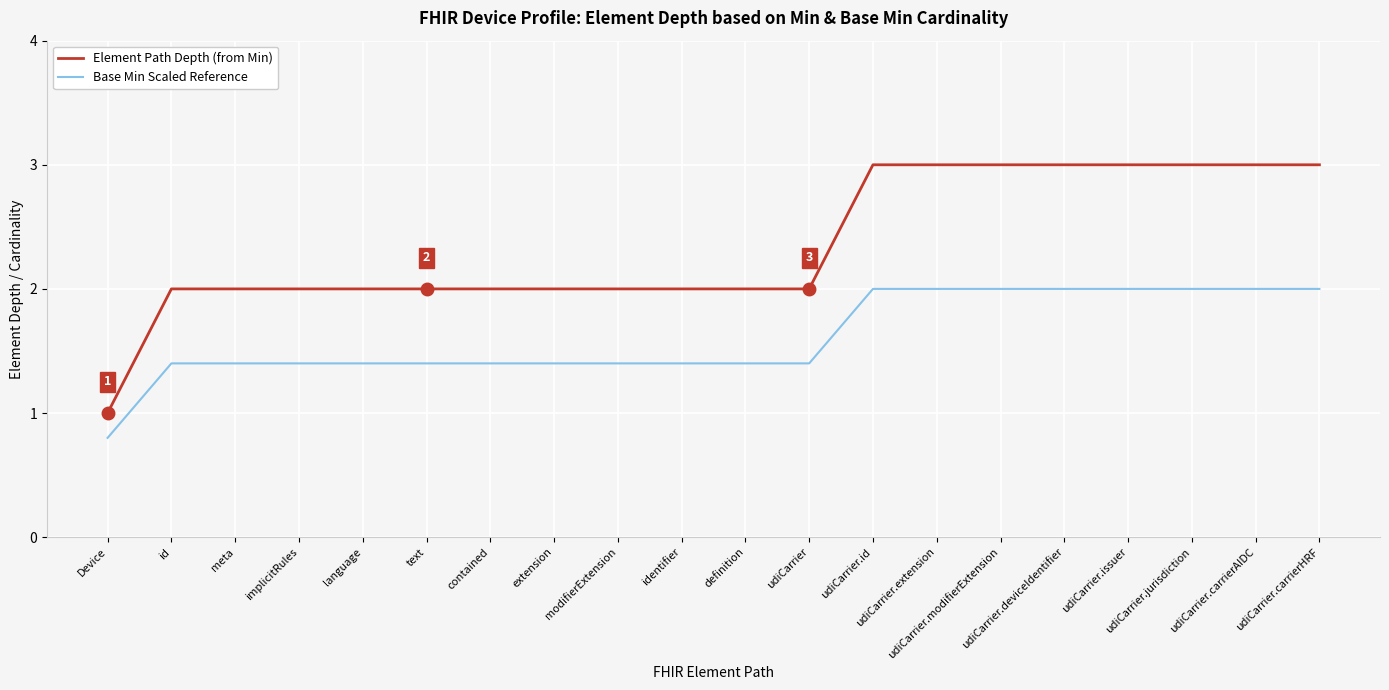

What is the maximum value for Element Path Depth (from Min)?

3.0